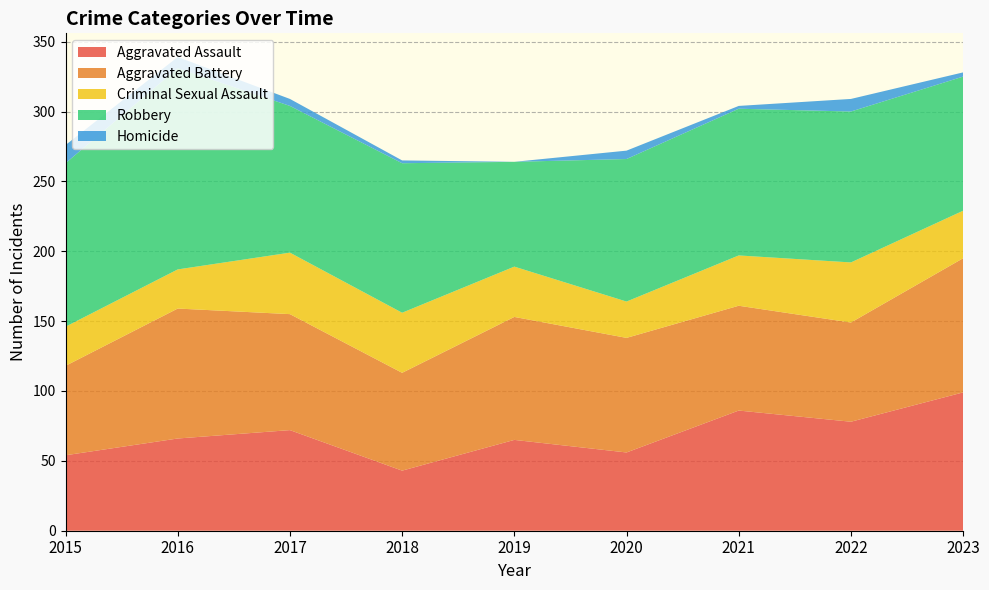

Reading right to left, transcribe all the data shown in this chart.

Aggravated Assault: 99	78	86	56	65	43	72	66	54
Aggravated Battery: 96	71	75	82	88	70	83	93	64
Criminal Sexual Assault: 34	43	36	26	36	43	44	28	28
Robbery: 96	108	105	102	75	107	105	144	117
Homicide: 3	9	2	6	0	2	5	8	13